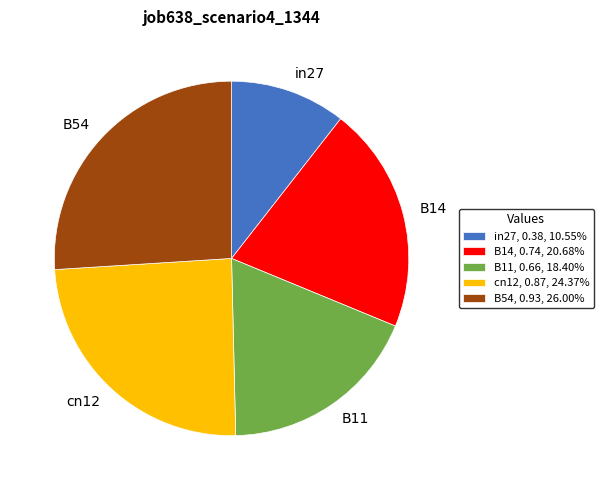

Is the sum of B54 and B14 greater than half?

No